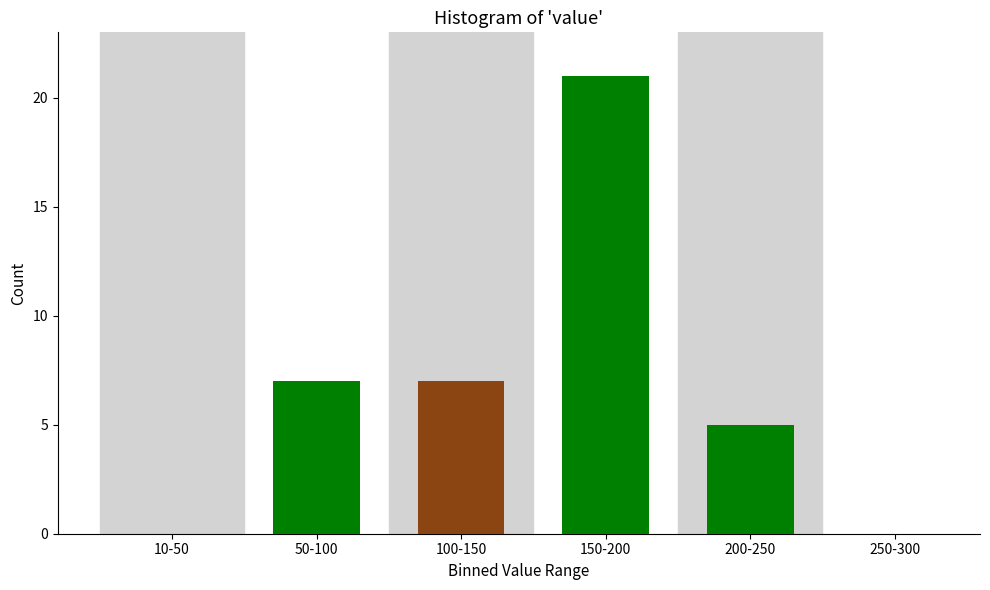

What is the sum of all values?

40